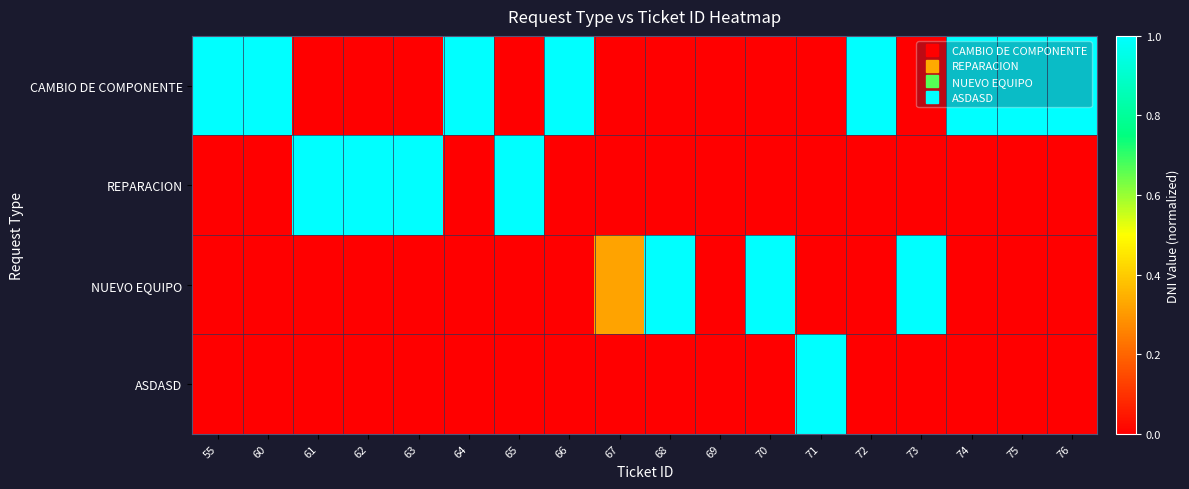

Reading left to right, what are all the values shown in this chart?

CAMBIO DE COMPONENTE: 55=1.0	60=1.0	61=0.0	62=0.0	63=0.0	64=1.0	65=0.0	66=1.0	67=0.0	68=0.0	69=0.0	70=0.0	71=0.0	72=1.0	73=0.0	74=1.0	75=1.0	76=1.0
REPARACION: 55=0.0	60=0.0	61=1.0	62=1.0	63=1.0	64=0.0	65=1.0	66=0.0	67=0.0	68=0.0	69=0.0	70=0.0	71=0.0	72=0.0	73=0.0	74=0.0	75=0.0	76=0.0
NUEVO EQUIPO: 55=0.0	60=0.0	61=0.0	62=0.0	63=0.0	64=0.0	65=0.0	66=0.0	67=0.3	68=1.0	69=0.0	70=1.0	71=0.0	72=0.0	73=1.0	74=0.0	75=0.0	76=0.0
ASDASD: 55=0.0	60=0.0	61=0.0	62=0.0	63=0.0	64=0.0	65=0.0	66=0.0	67=0.0	68=0.0	69=0.0	70=0.0	71=1.0	72=0.0	73=0.0	74=0.0	75=0.0	76=0.0